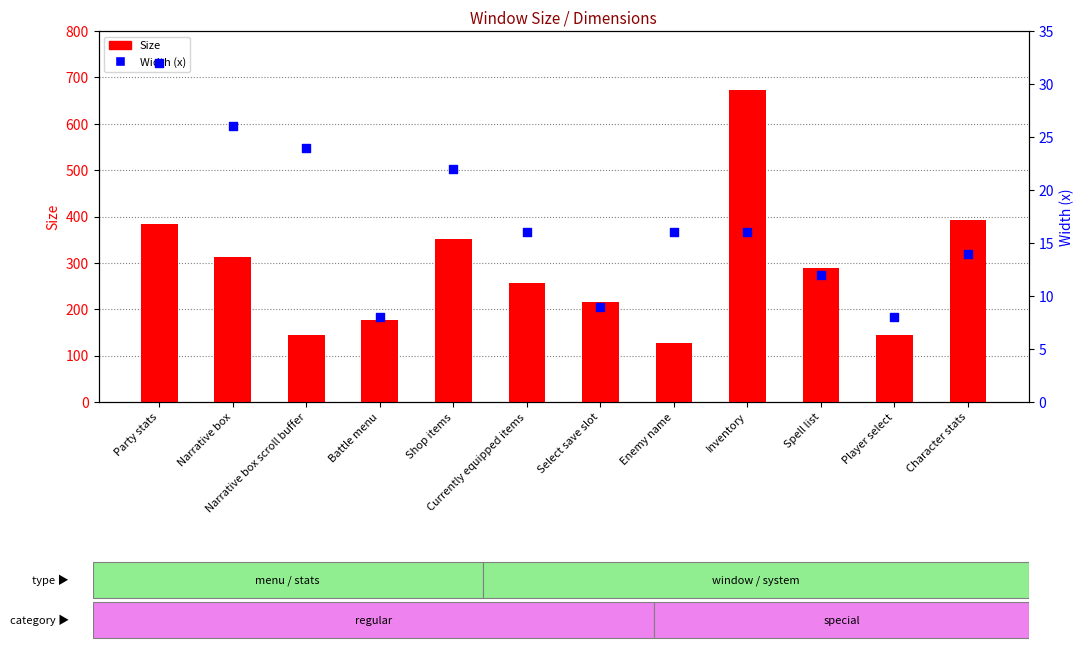

Is the value of Width (x) at Enemy name greater than the value of Size at Inventory?

No